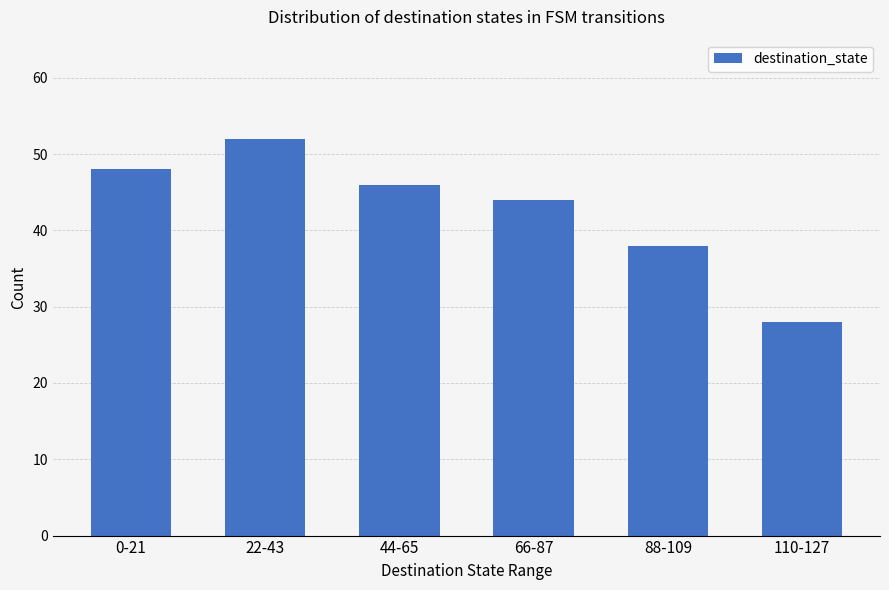

How many bars are there in total?

6